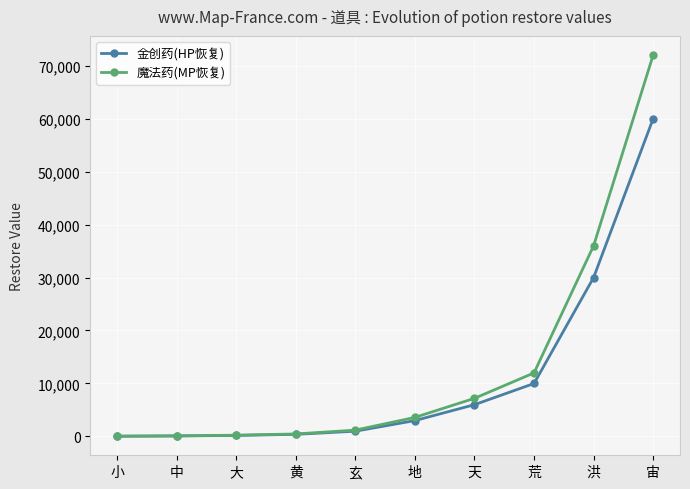

Is it true that 金创药(HP恢复) equals 60000 at 宙?

True